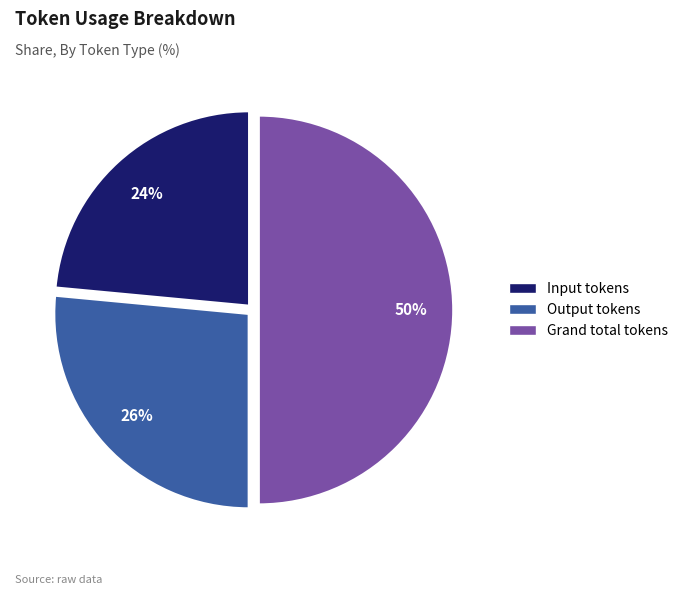

To the nearest percent, what is the difference between the largest and smallest slice percentages?

26%